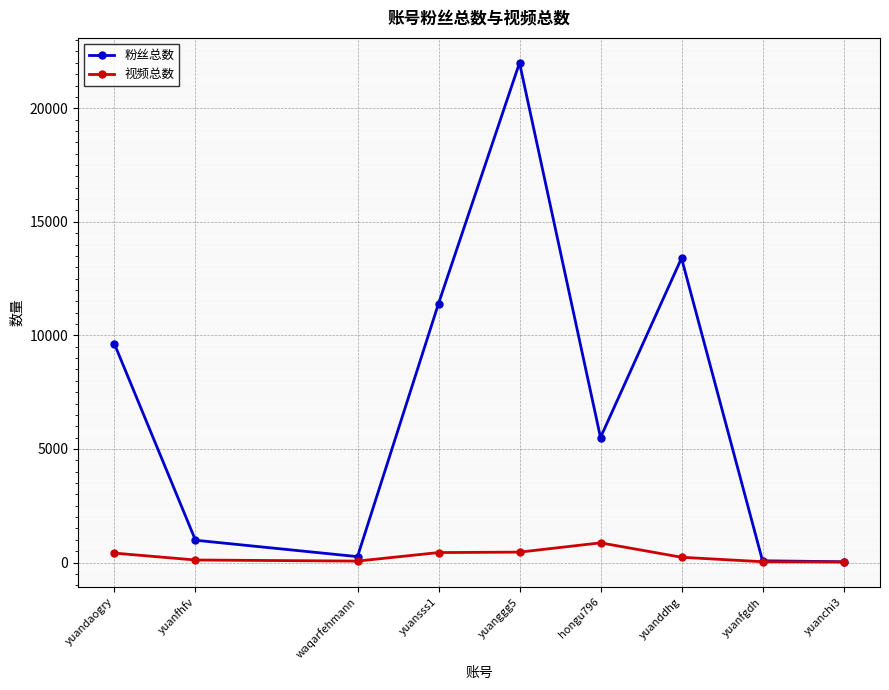

What is the average value of the 粉丝总数 series?

7030